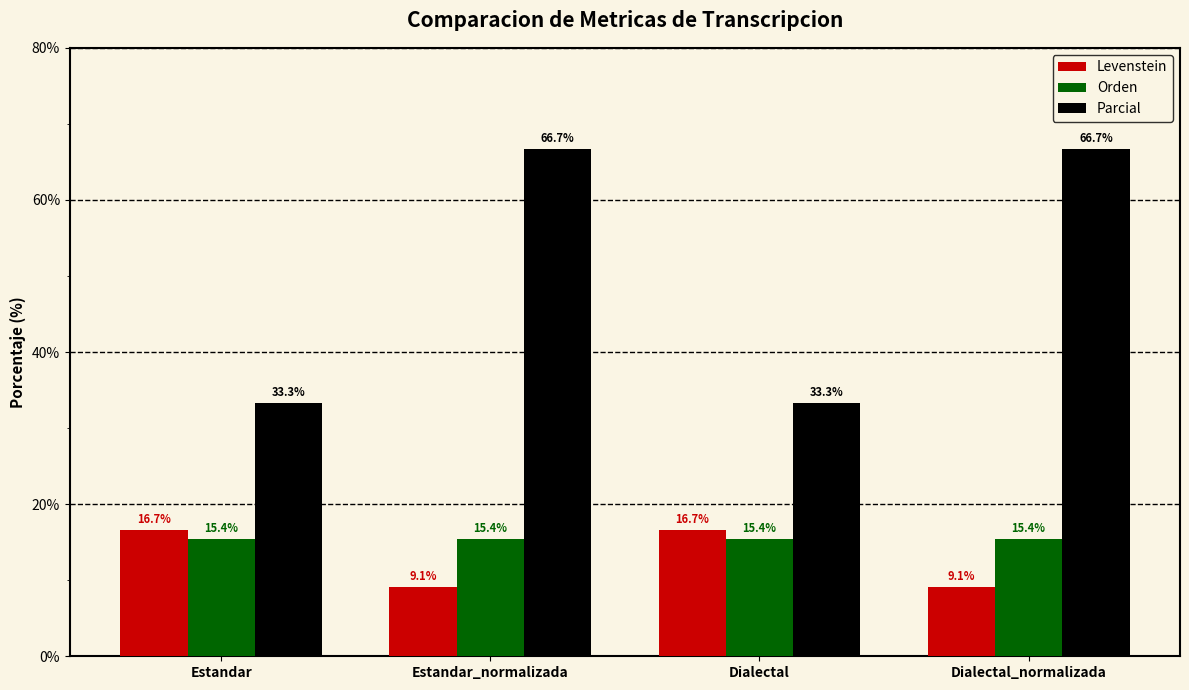

Reading right to left, extract all data points from this chart.

Levenstein: Dialectal_normalizada=9.1	Dialectal=16.7	Estandar_normalizada=9.1	Estandar=16.7
Orden: Dialectal_normalizada=15.4	Dialectal=15.4	Estandar_normalizada=15.4	Estandar=15.4
Parcial: Dialectal_normalizada=66.7	Dialectal=33.3	Estandar_normalizada=66.7	Estandar=33.3